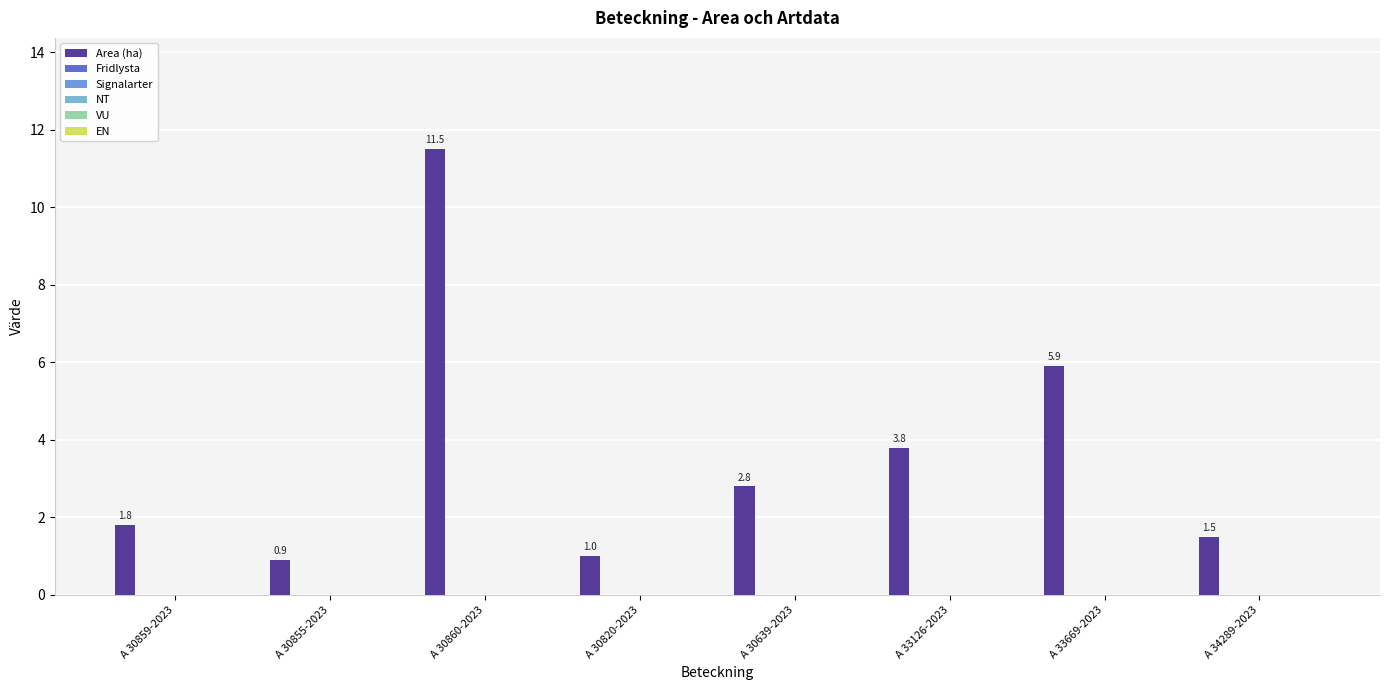

What is the maximum value shown in the chart?

11.5